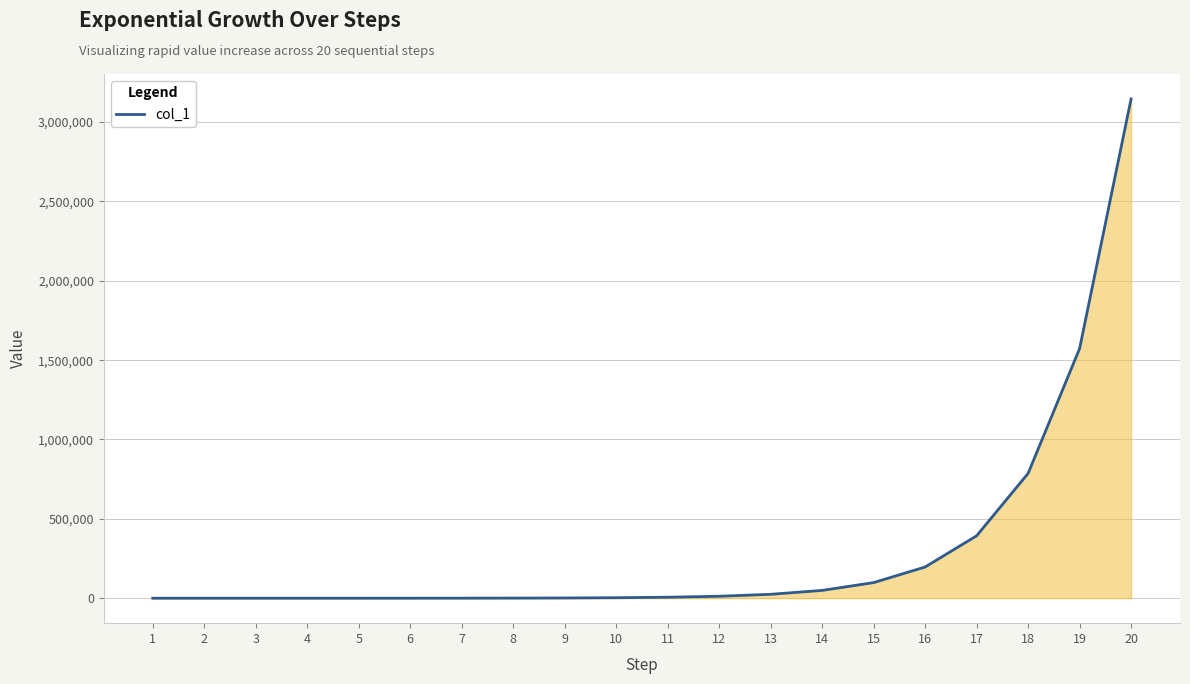

How many lines are shown in the chart?

1